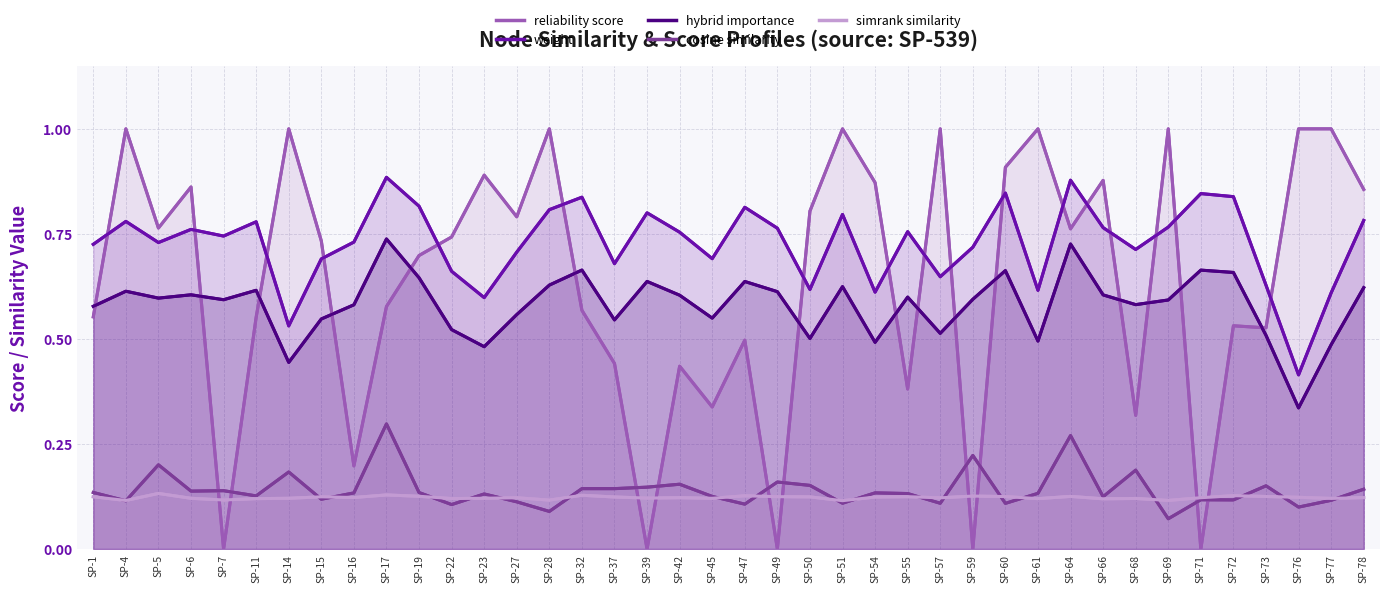

Is the value of reliability_score at SP-14 greater than the value of simrank_similarity_to_test_node at SP-27?

Yes